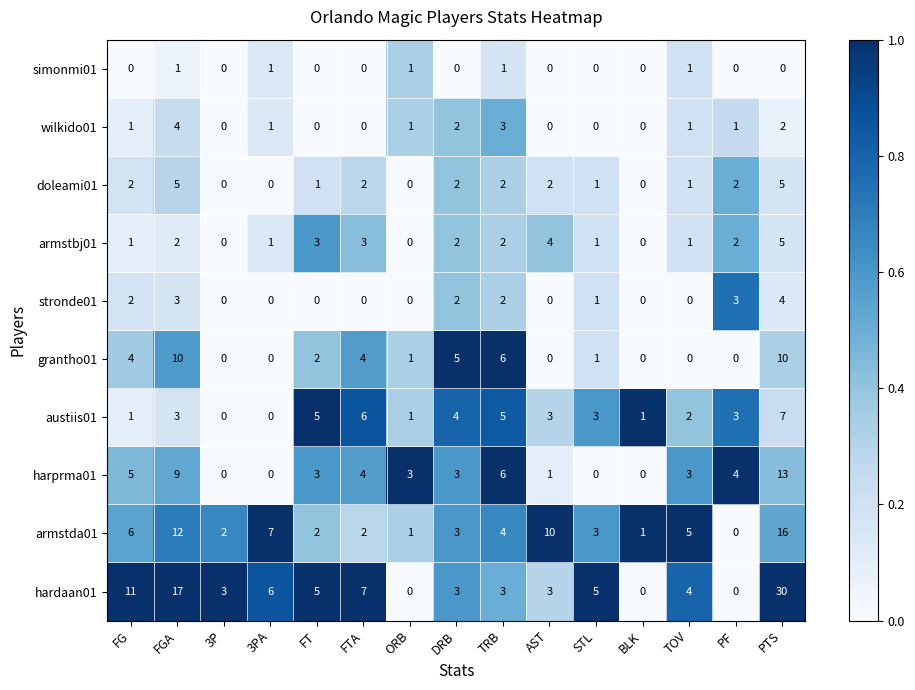

What is the difference between the maximum and minimum values in the harprma01 series?

13